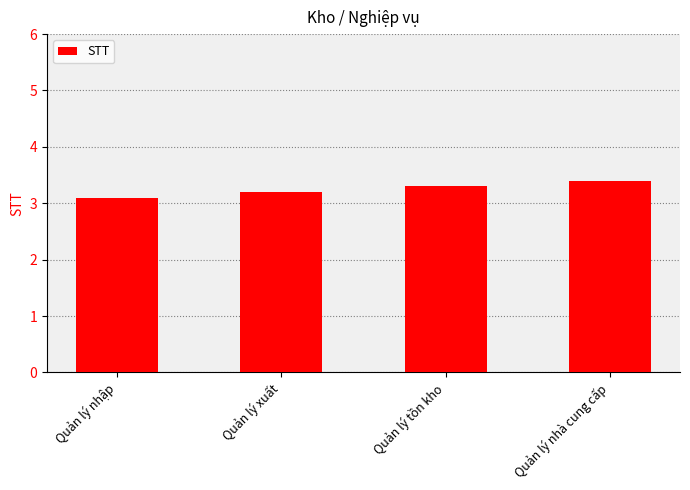

Approximately how many times larger is the value at Quản lý xuất compared to Quản lý tồn kho?

1.0